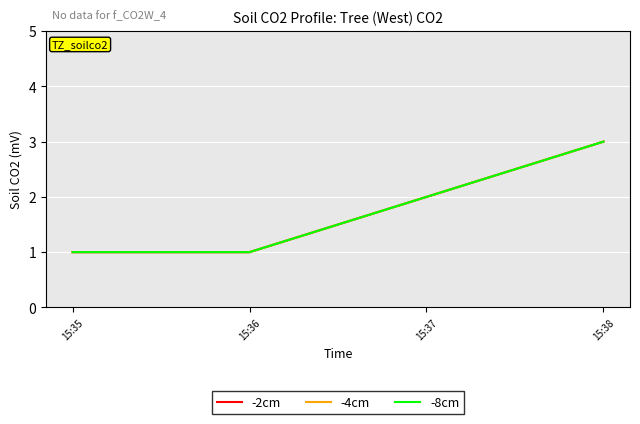

Does the chart have visible grid lines?

Yes